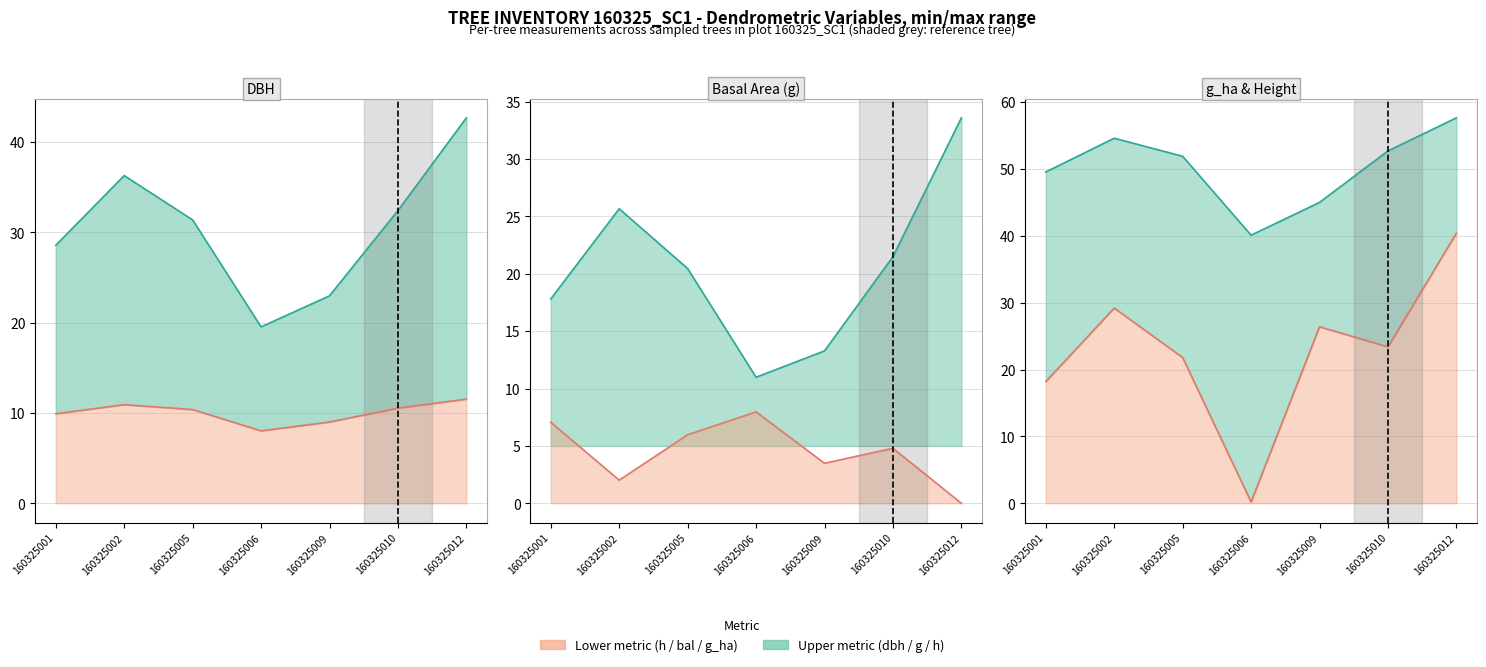

In bal, how many points are higher than both neighbors (excluding endpoints)?

2